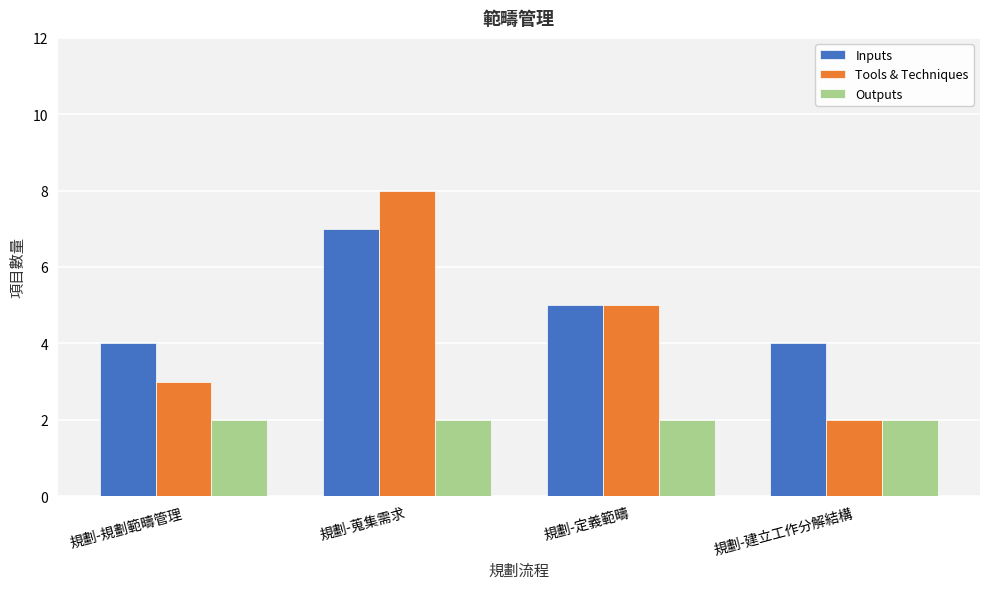

Reading right to left, what are all the values shown in this chart?

Inputs: 規劃-建立工作分解結構=4	規劃-定義範疇=5	規劃-蒐集需求=7	規劃-規劃範疇管理=4
Tools & Techniques: 規劃-建立工作分解結構=2	規劃-定義範疇=5	規劃-蒐集需求=8	規劃-規劃範疇管理=3
Outputs: 規劃-建立工作分解結構=2	規劃-定義範疇=2	規劃-蒐集需求=2	規劃-規劃範疇管理=2